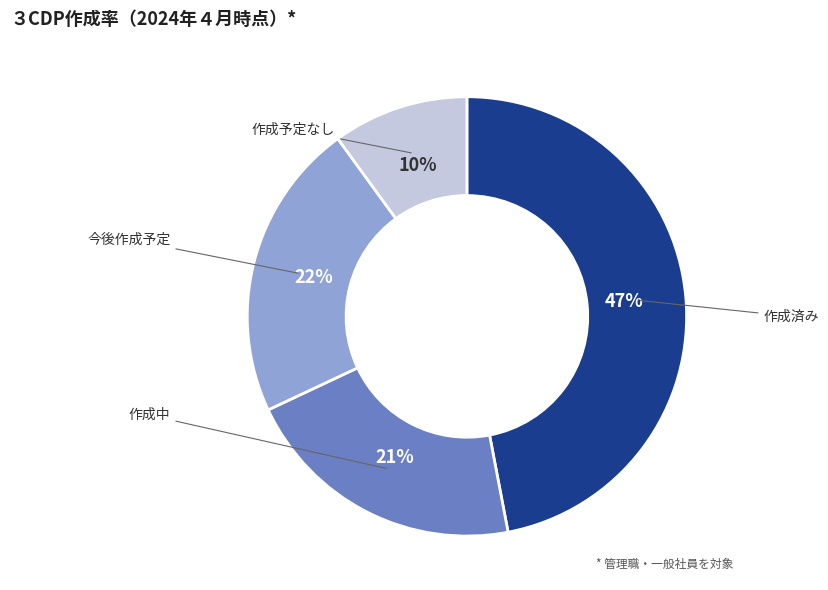

Does any single category account for the majority?

No